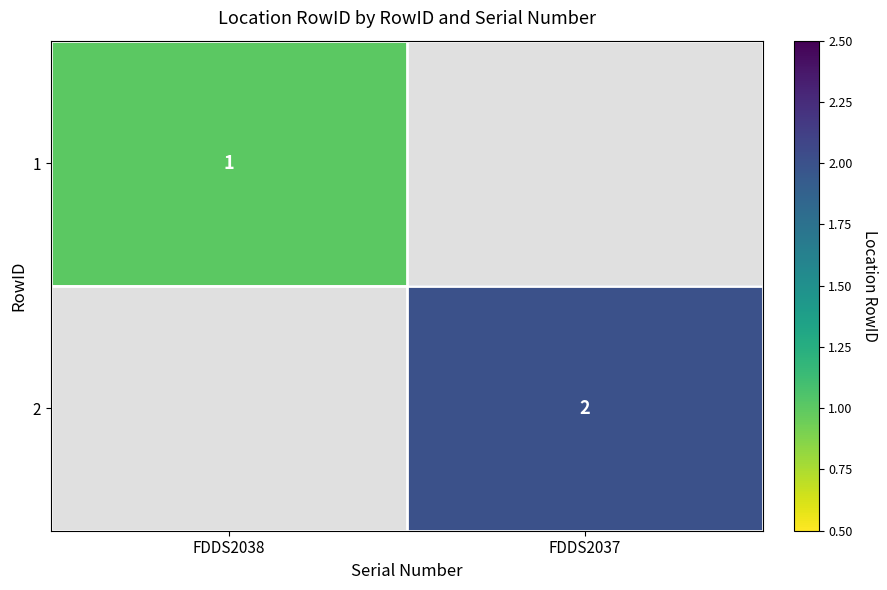

The 1 series shows 1 at FDDS2038. True or false?

True